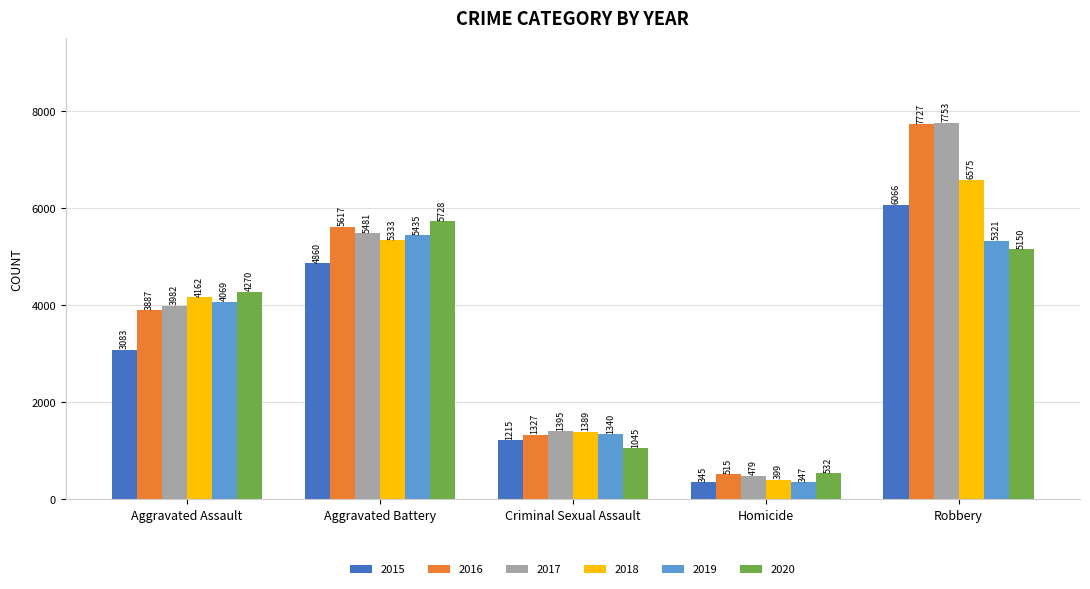

What is the difference between the second highest and minimum values in the 2020 series?

4618